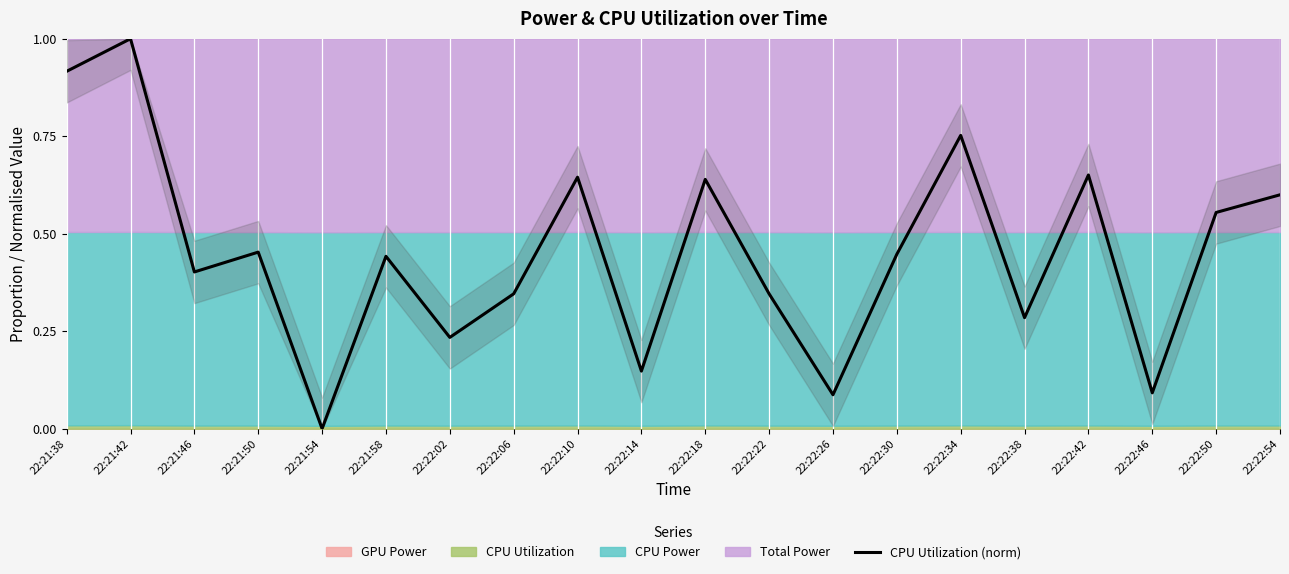

What is the label of the 7th point from the right?

22:22:30